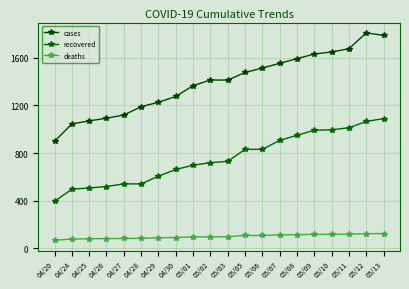

What is the minimum value shown in the chart?

68